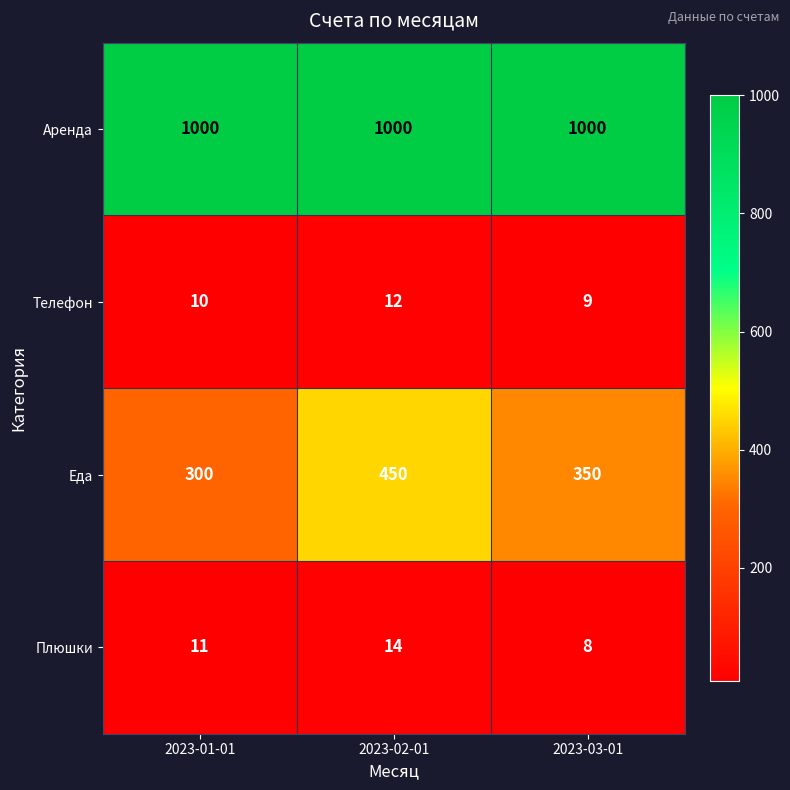

The value of Плюшки at 2023-01-01 is 11. True or false?

True